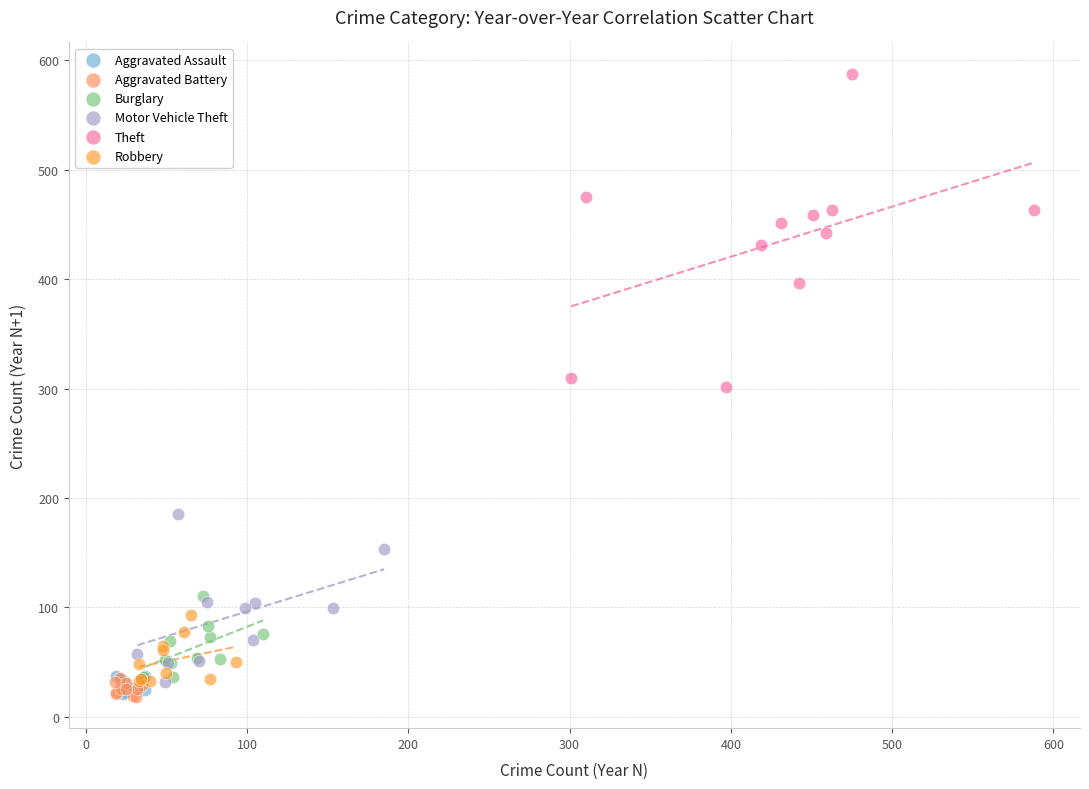

Which series has the largest Y range (max minus min)?

Theft